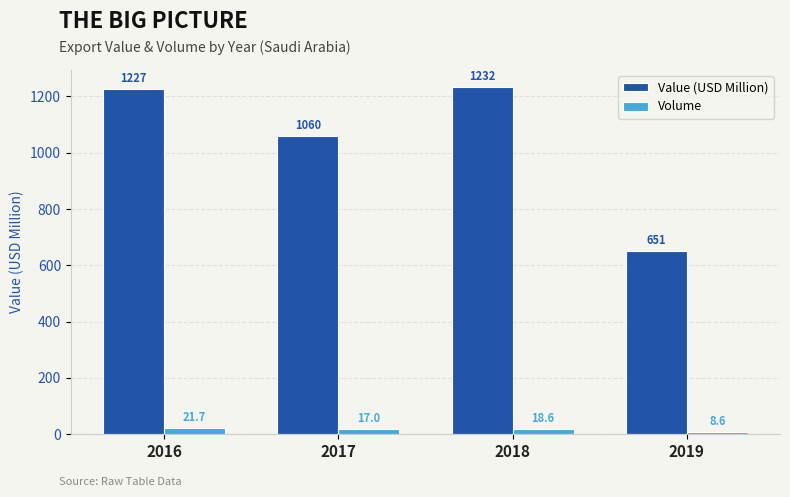

Reading right to left, what are all the values shown in this chart?

Value (USD Million): 650.5	1232.2	1060.0	1226.8
Volume: 8.6	18.6	17.0	21.7